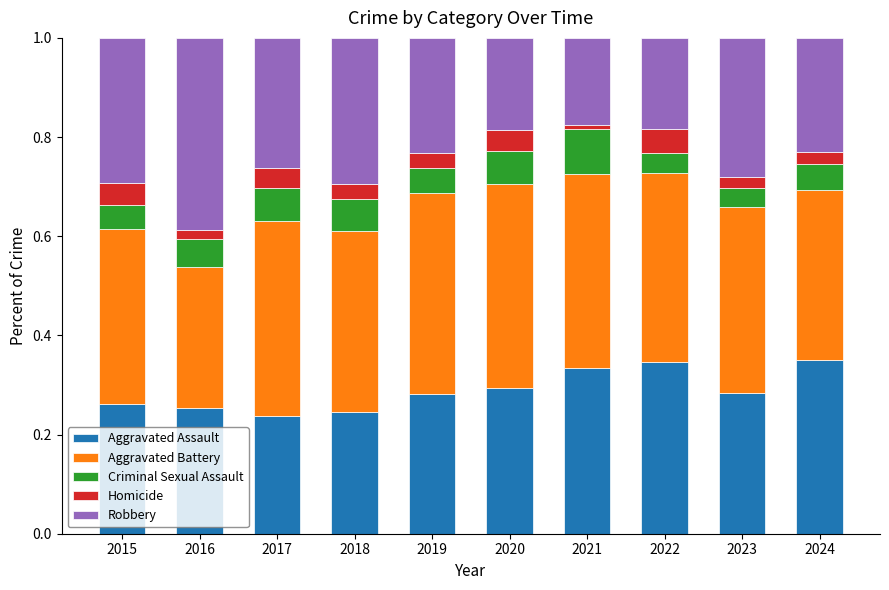

Is it true that Aggravated Assault equals 0.1 at 2017?

False